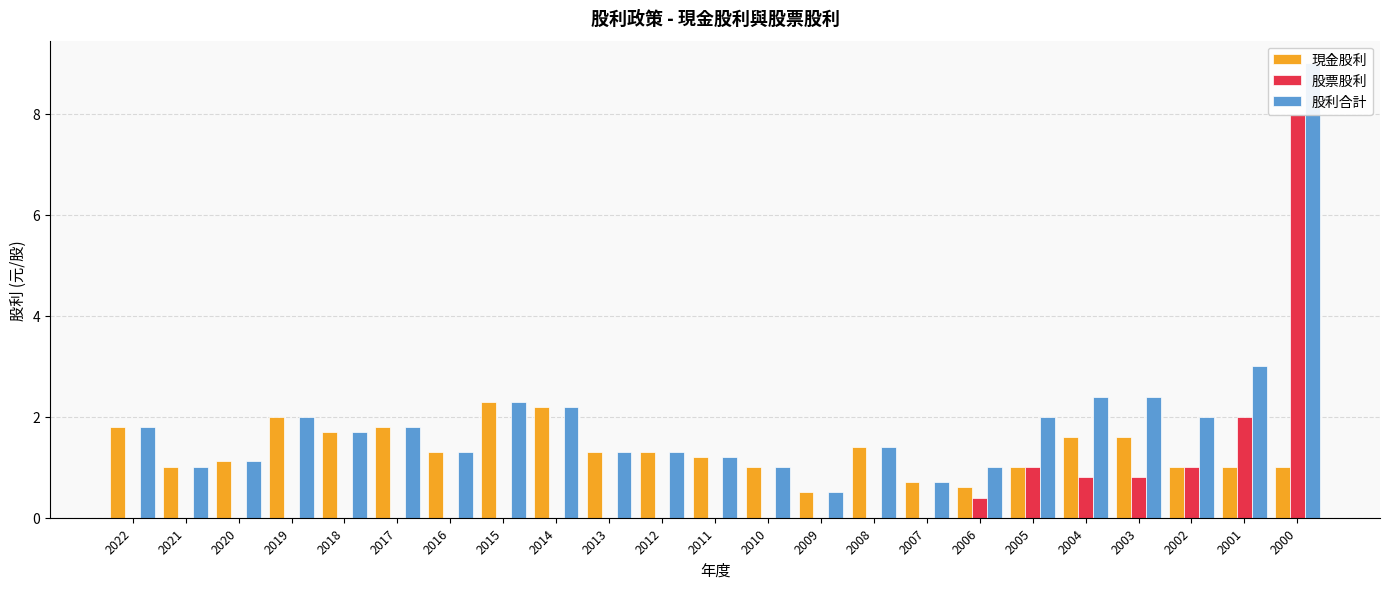

How many bars are there in total?

69